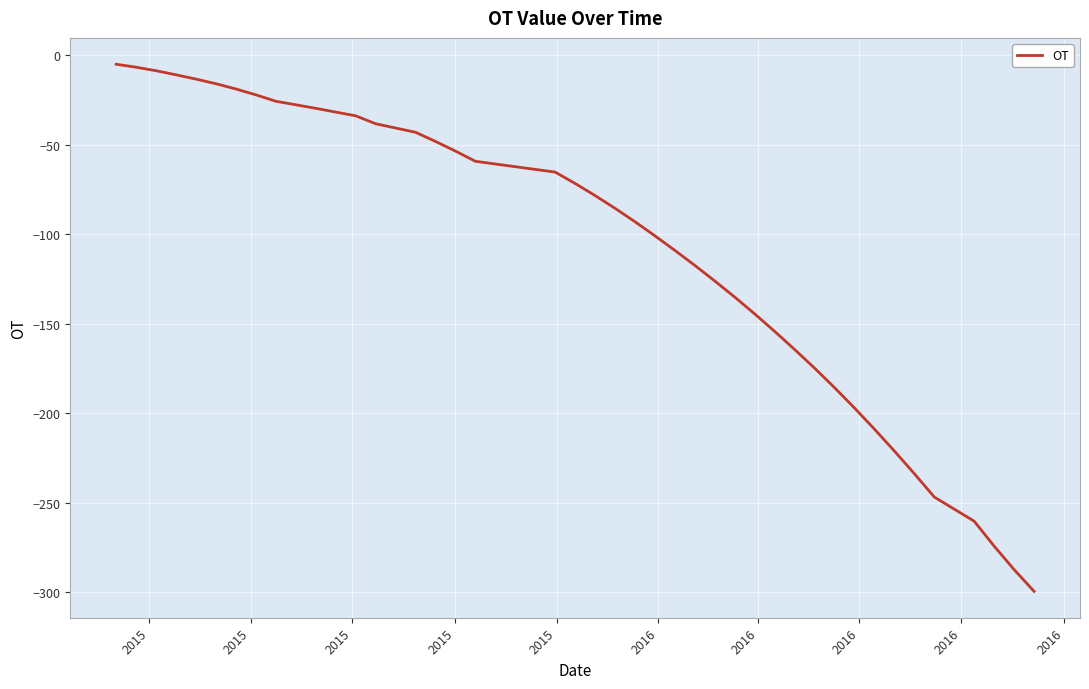

What is the difference between the second highest and minimum values?

293.0